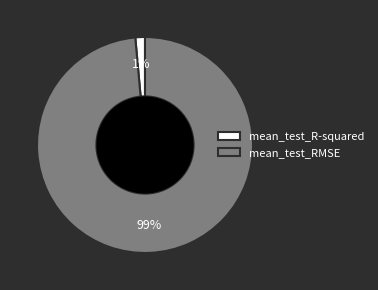

What is the largest slice in the pie chart?

mean_test_RMSE